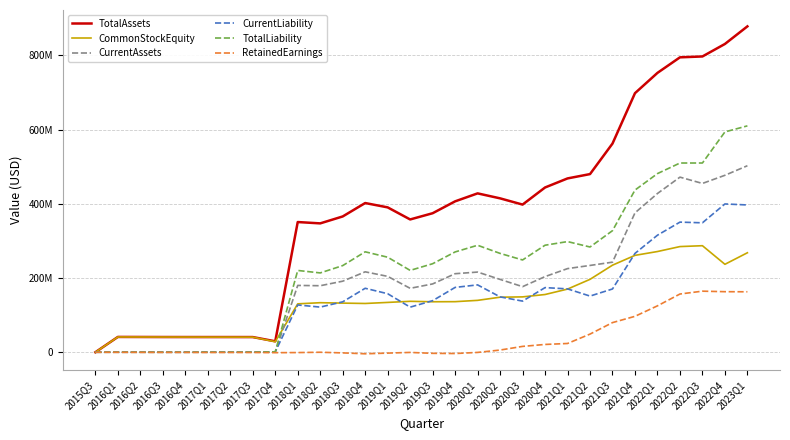

Does the chart display data point markers on the line(s)?

No